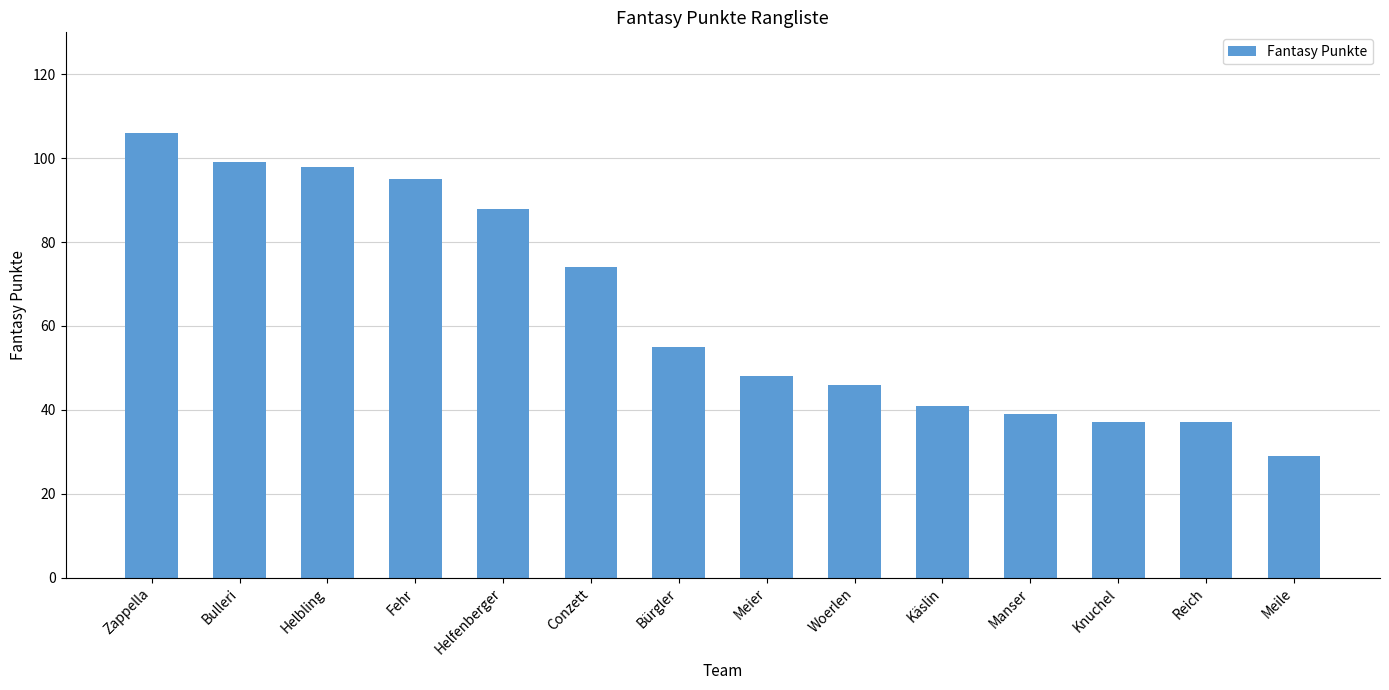

How many distinct data groups are displayed?

1